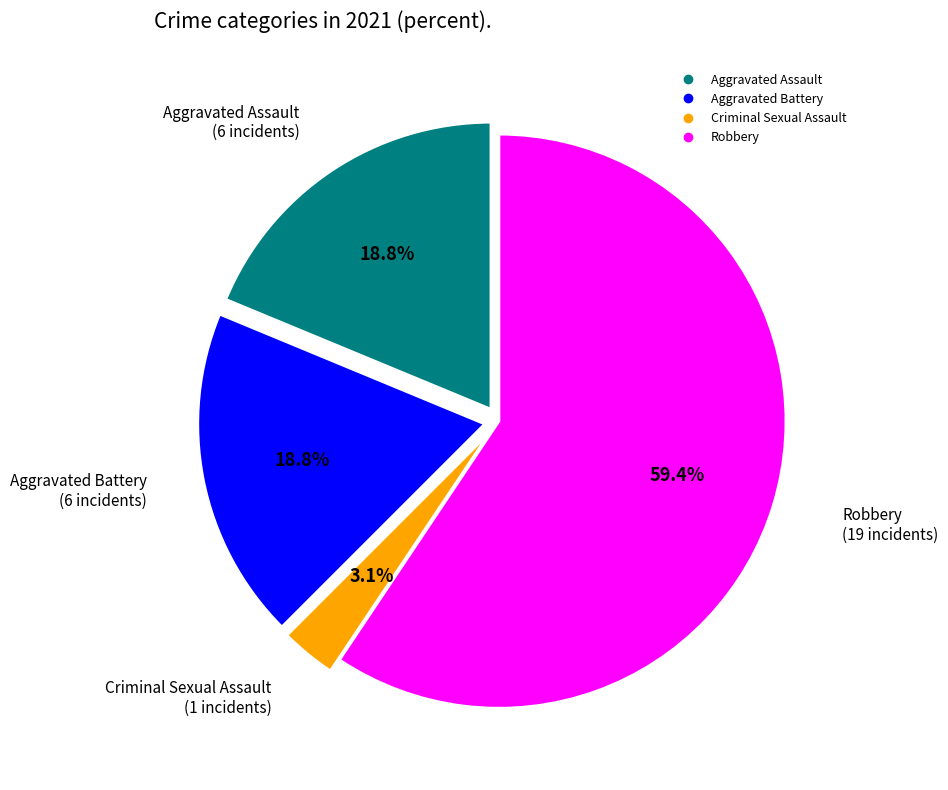

Is there any slice that represents more than half of the pie?

Yes